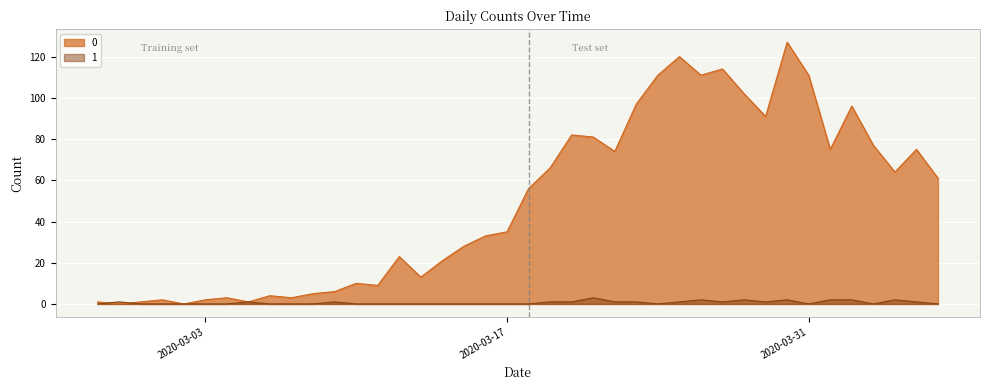

Reading right to left, extract all data points from this chart.

0: 2020-04-06=61	2020-04-05=75	2020-04-04=64	2020-04-03=77	2020-04-02=96	2020-04-01=75	2020-03-31=111	2020-03-30=127	2020-03-29=91	2020-03-28=102	2020-03-27=114	2020-03-26=111	2020-03-25=120	2020-03-24=111	2020-03-23=97	2020-03-22=74	2020-03-21=81	2020-03-20=82	2020-03-19=66	2020-03-18=56	2020-03-17=35	2020-03-16=33	2020-03-15=28	2020-03-14=21	2020-03-13=13	2020-03-12=23	2020-03-11=9	2020-03-10=10	2020-03-09=6	2020-03-08=5	2020-03-07=3	2020-03-06=4	2020-03-05=1	2020-03-04=3	2020-03-03=2	2020-03-02=0	2020-03-01=2	2020-02-29=1	2020-02-28=0	2020-02-27=1
1: 2020-04-06=0	2020-04-05=1	2020-04-04=2	2020-04-03=0	2020-04-02=2	2020-04-01=2	2020-03-31=0	2020-03-30=2	2020-03-29=1	2020-03-28=2	2020-03-27=1	2020-03-26=2	2020-03-25=1	2020-03-24=0	2020-03-23=1	2020-03-22=1	2020-03-21=3	2020-03-20=1	2020-03-19=1	2020-03-18=0	2020-03-17=0	2020-03-16=0	2020-03-15=0	2020-03-14=0	2020-03-13=0	2020-03-12=0	2020-03-11=0	2020-03-10=0	2020-03-09=1	2020-03-08=0	2020-03-07=0	2020-03-06=0	2020-03-05=1	2020-03-04=0	2020-03-03=0	2020-03-02=0	2020-03-01=0	2020-02-29=0	2020-02-28=1	2020-02-27=0